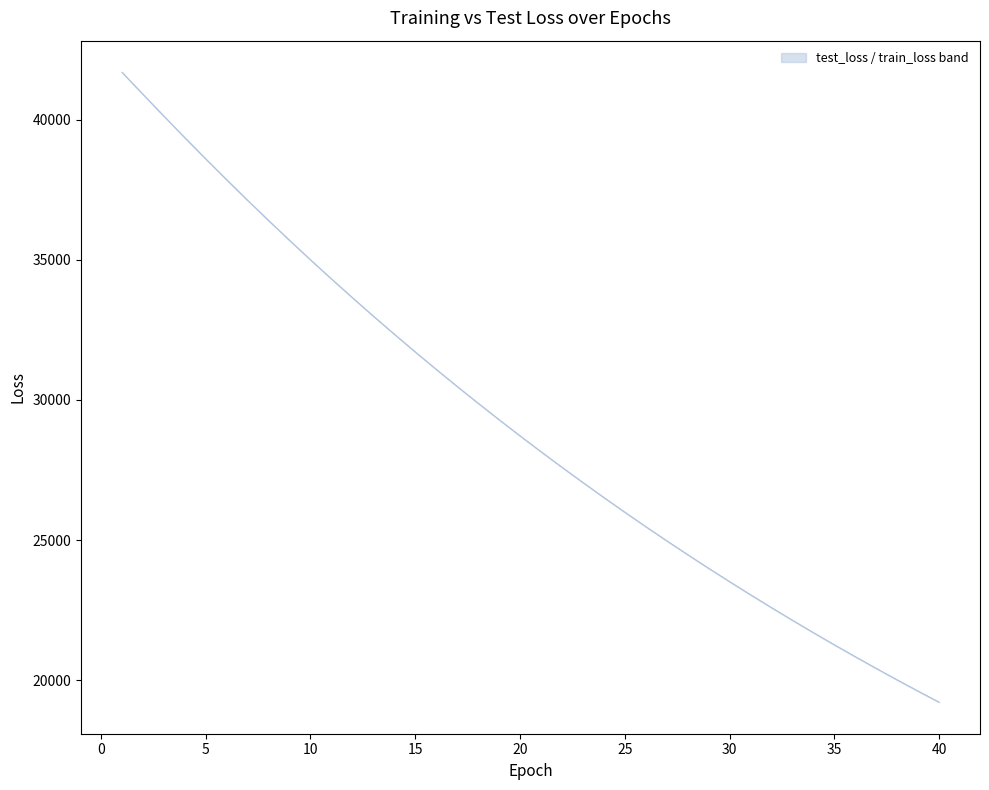

What is the difference between the maximum and second lowest values in the test_loss series?

22093.2